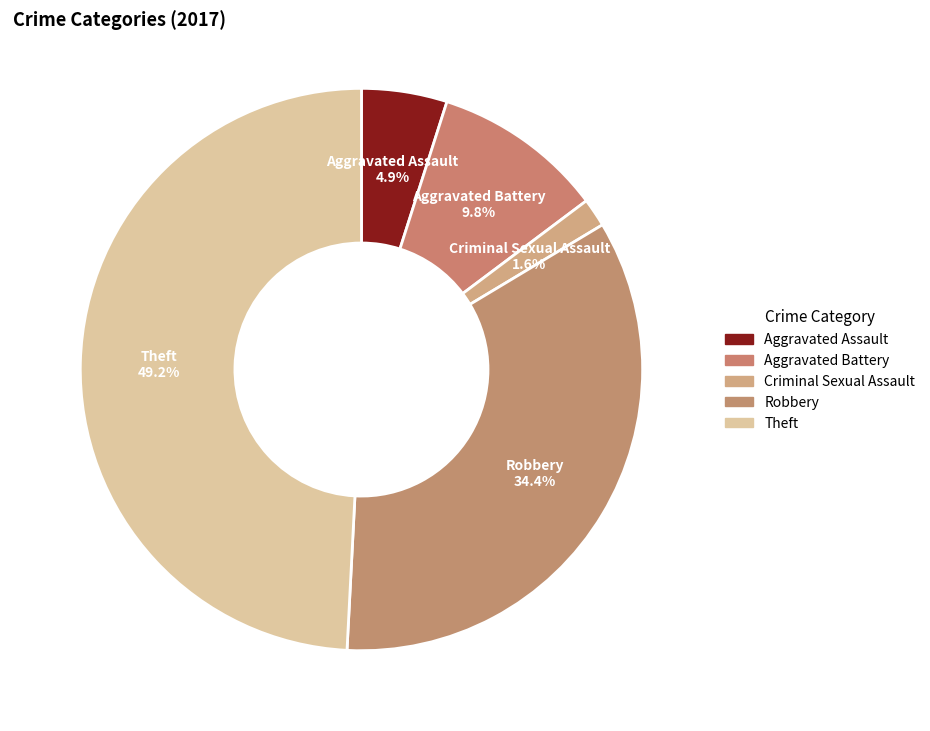

To the nearest percent, what portion does Aggravated Assault represent?

5%